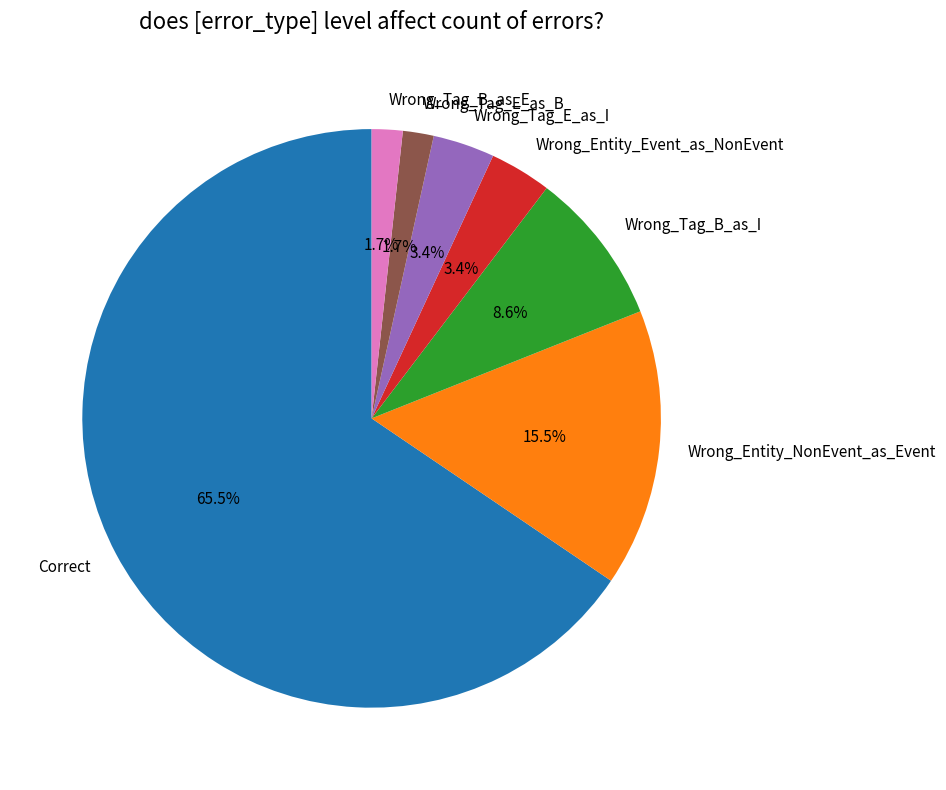

Which category has the biggest portion of the pie?

Correct